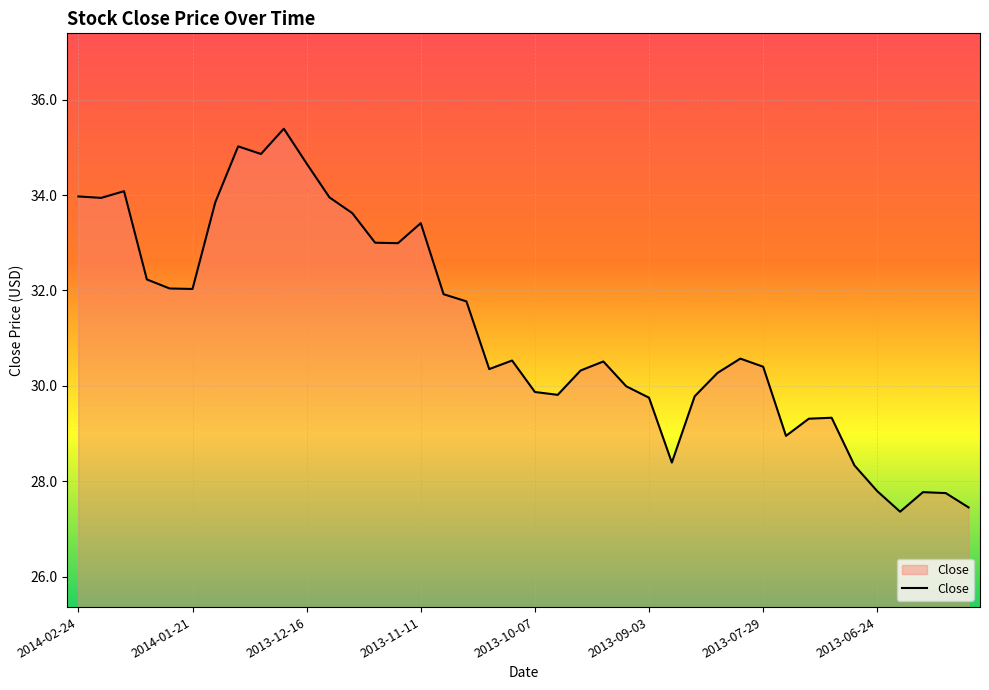

How many lines are shown in the chart?

1